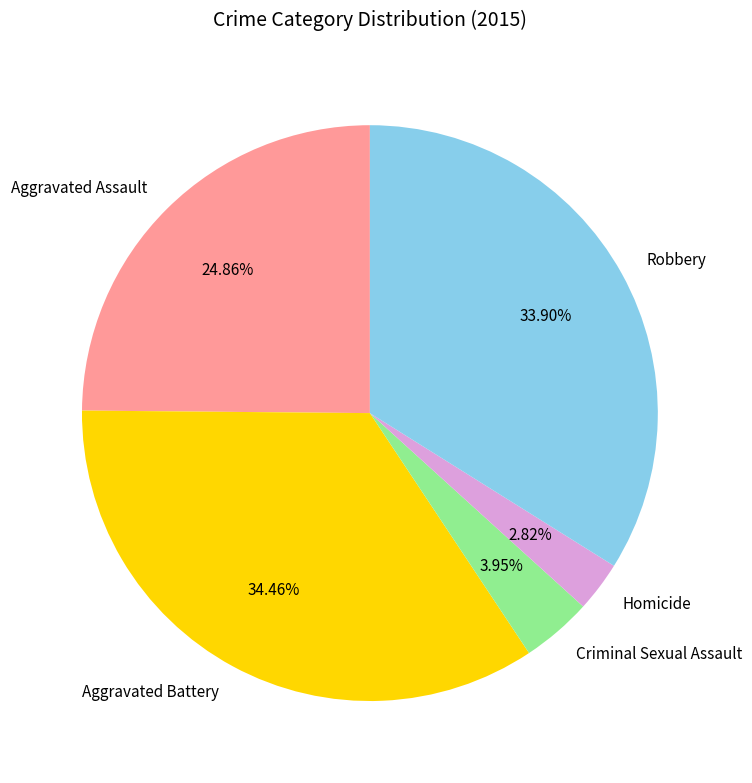

To the nearest percent, what percentage of the pie is Criminal Sexual Assault?

4%